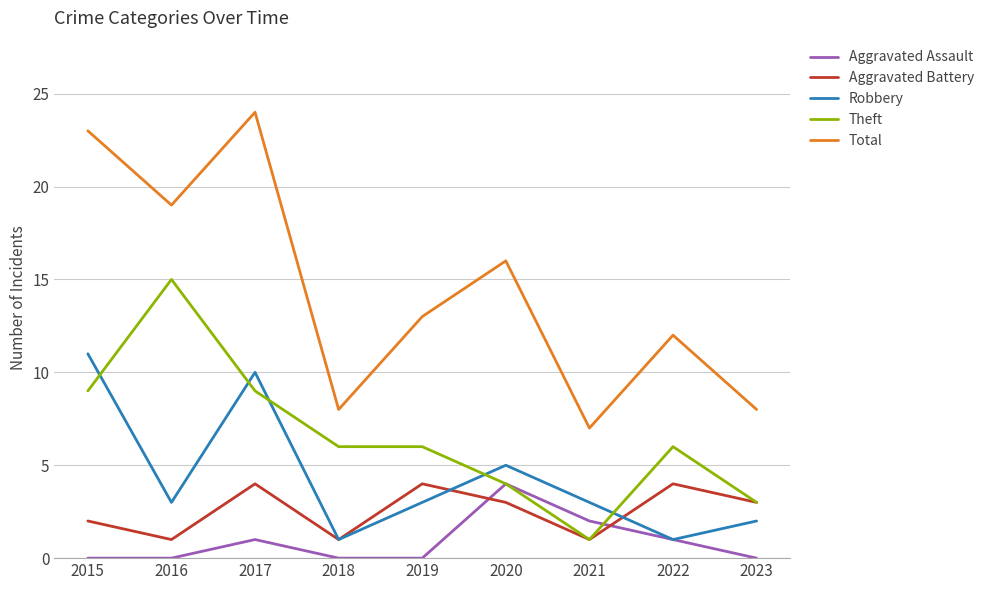

What is the highest value of the Theft series?

15